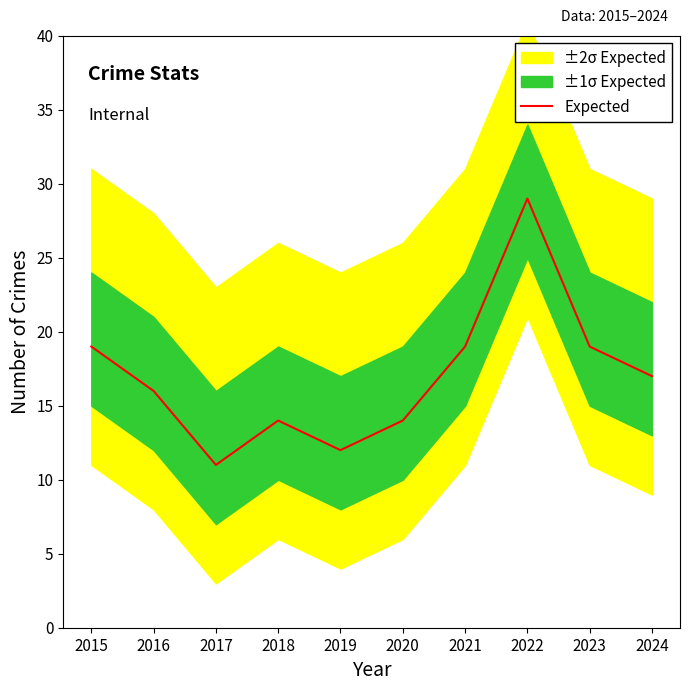

How many data points does each series have?

10